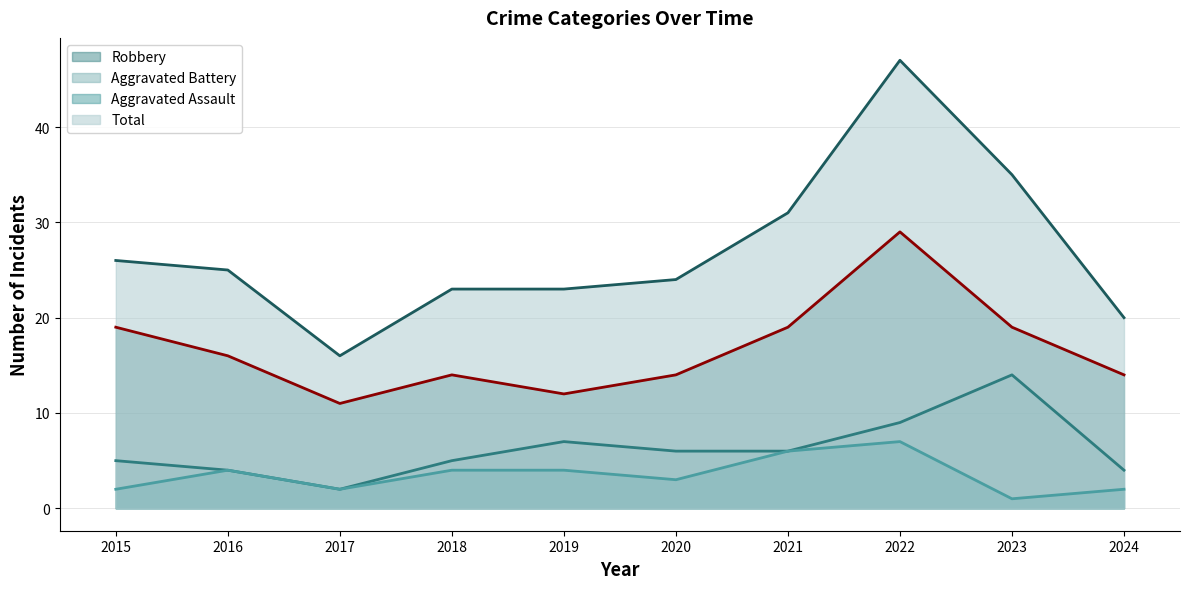

Which has a higher value, 2022 or 2020?

2022